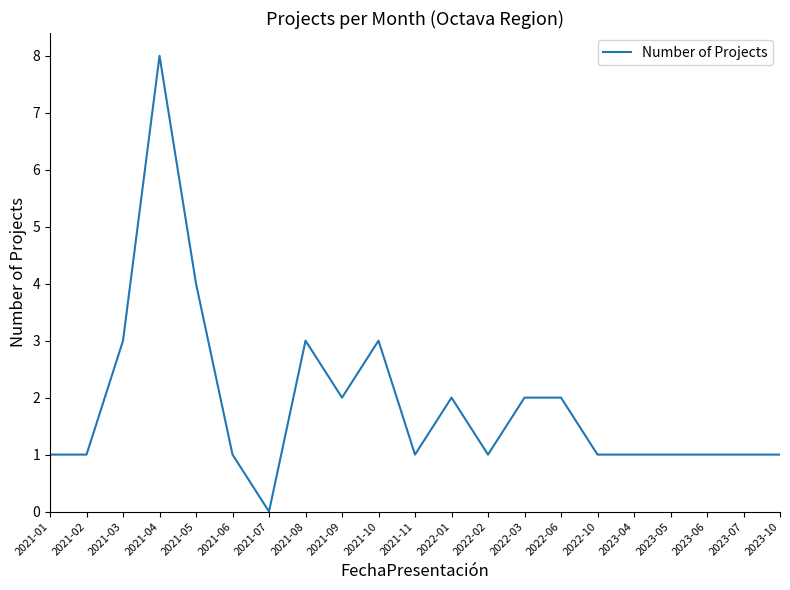

What position from the right is 2022-10?

6